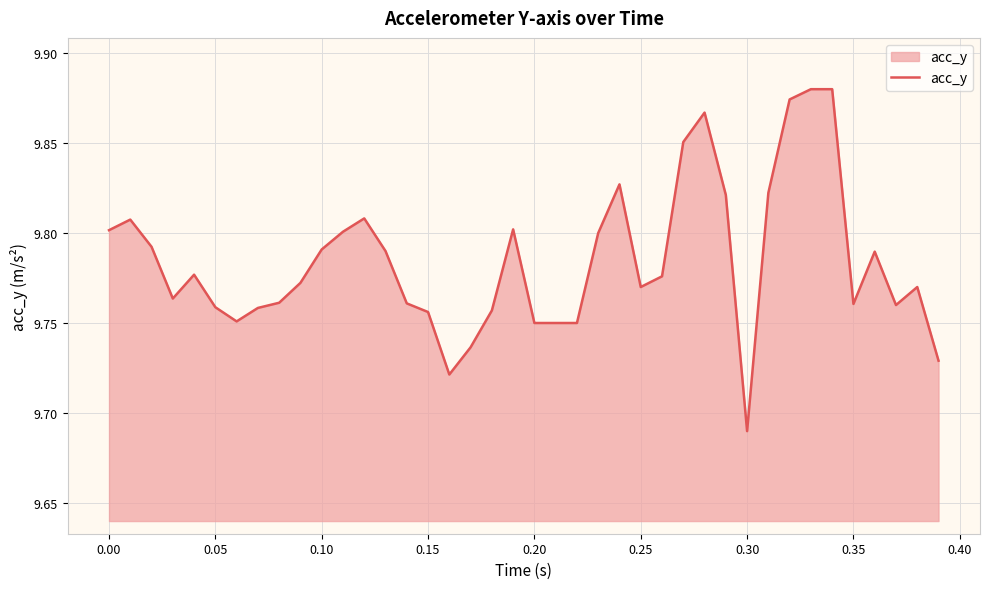

What is the average value?

9.8